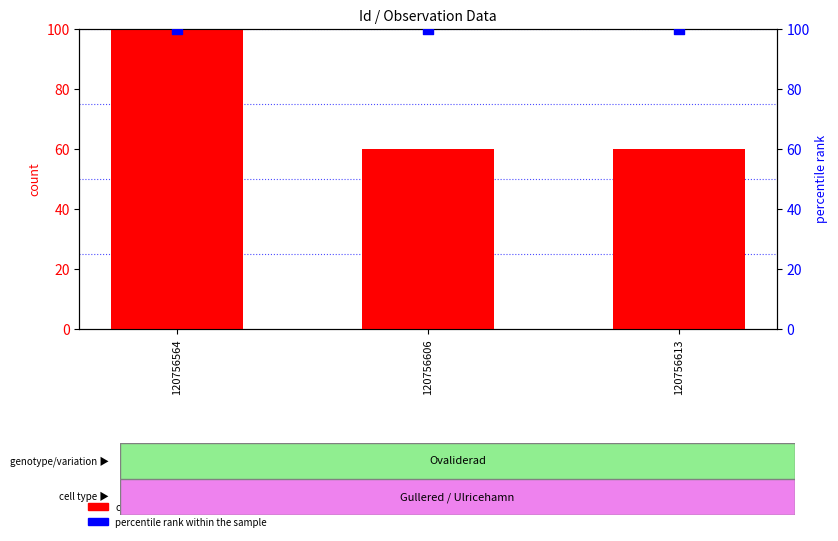

Which series has the widest spread of Y values?

count